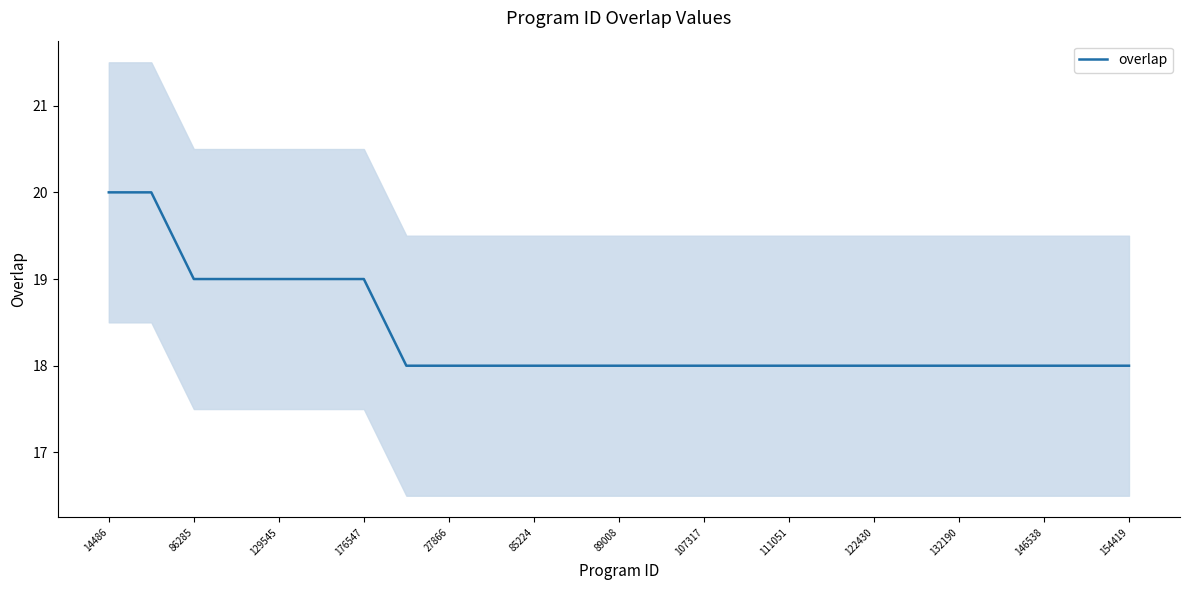

The value of overlap at 86285 is 33. True or false?

False